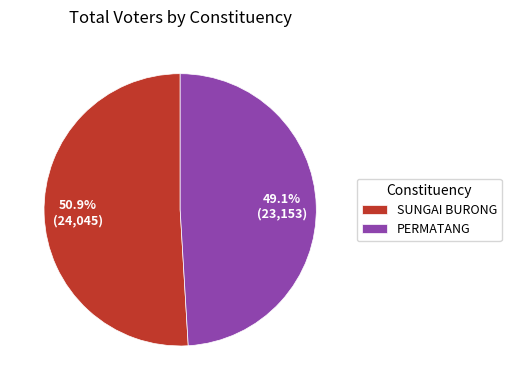

Combined, do PERMATANG and SUNGAI BURONG account for over 50%?

Yes